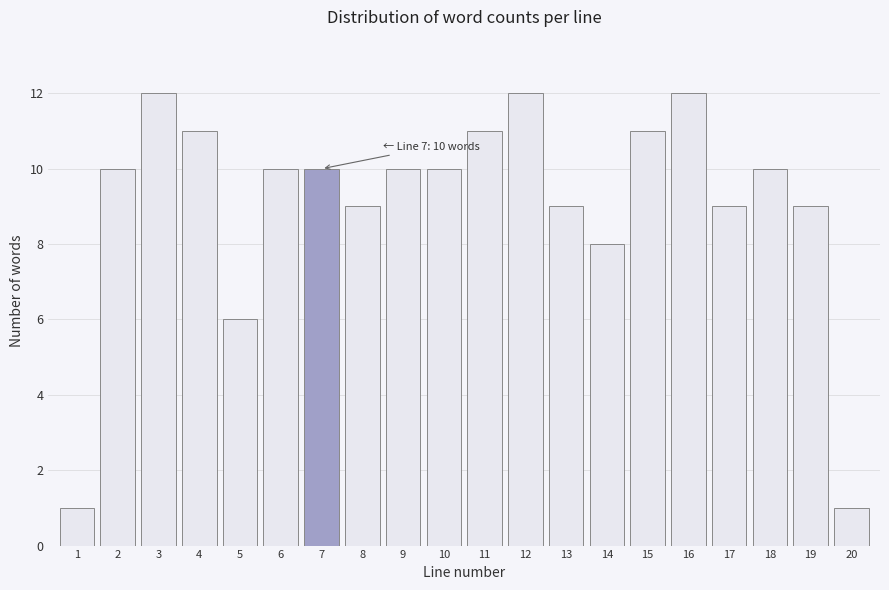

Reading right to left, list all the values displayed in this chart.

1	9	10	9	12	11	8	9	12	11	10	10	9	10	10	6	11	12	10	1